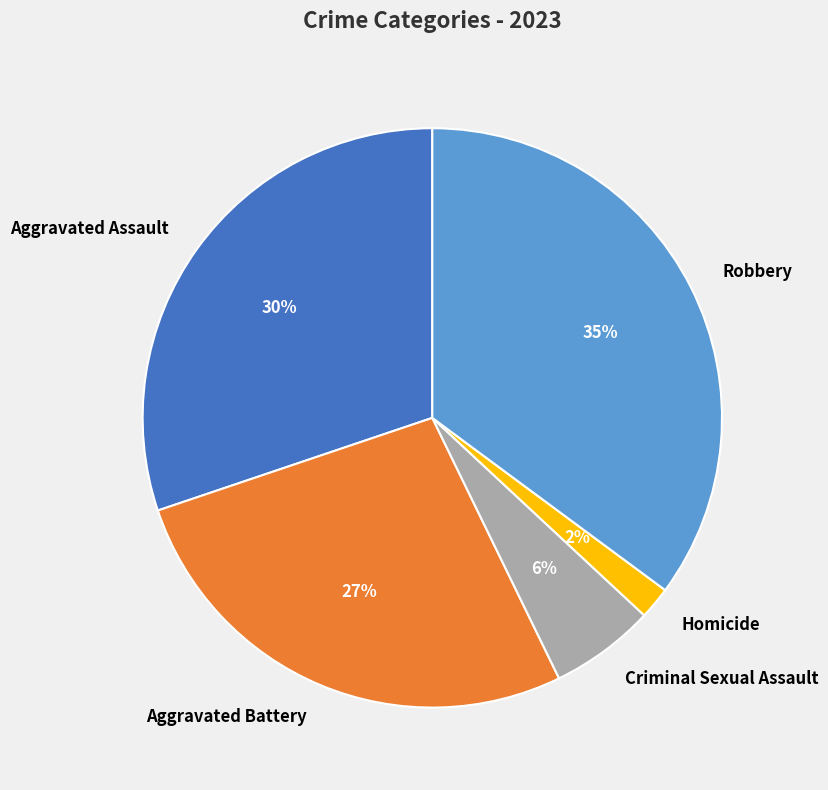

Is Aggravated Assault the majority of the pie?

No